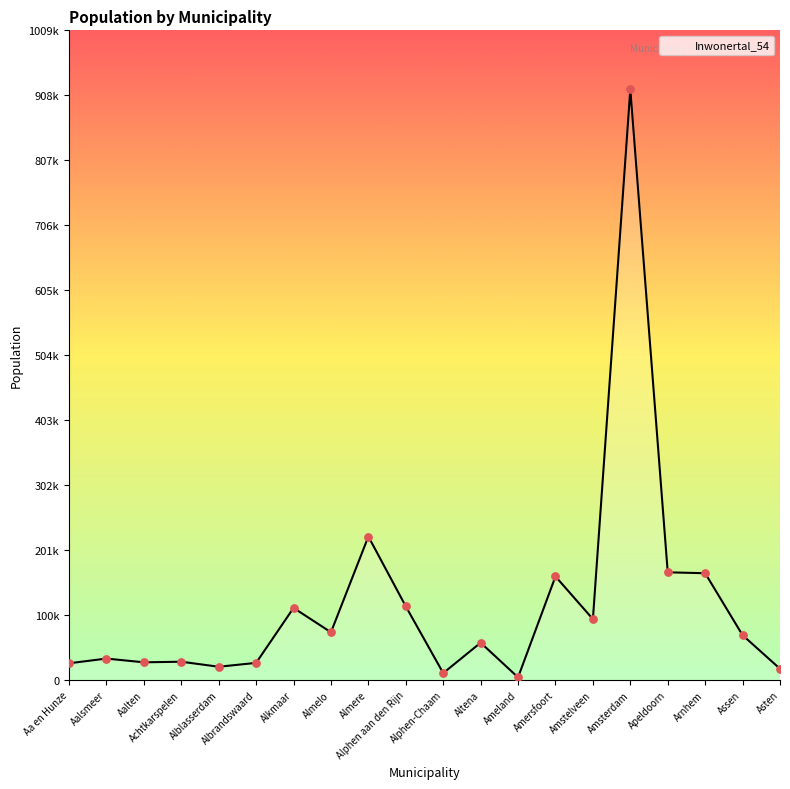

Which has a higher value, Alkmaar or Apeldoorn?

Apeldoorn